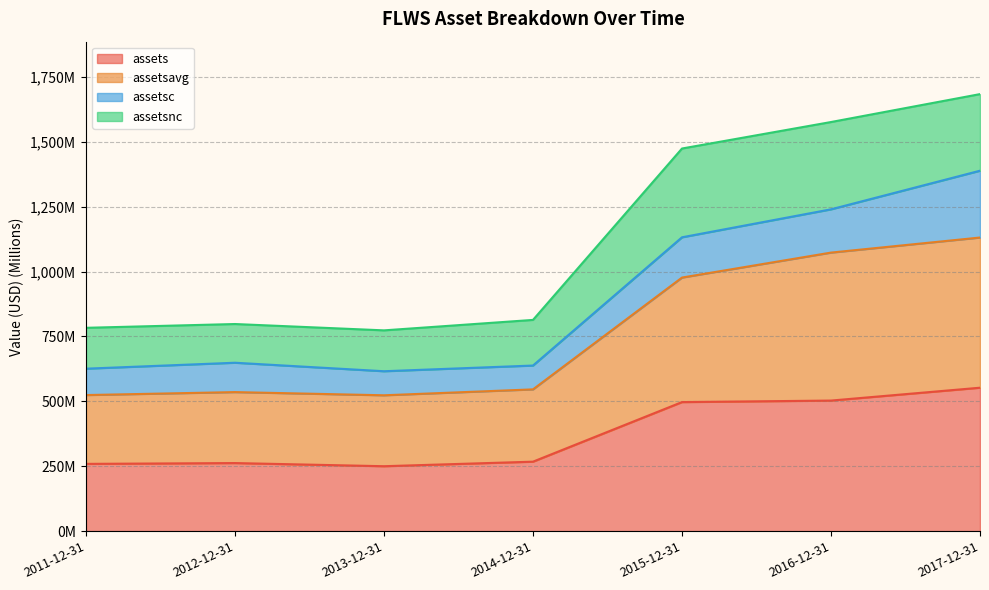

What is the difference between the maximum and second lowest values in the assets series?

293.4